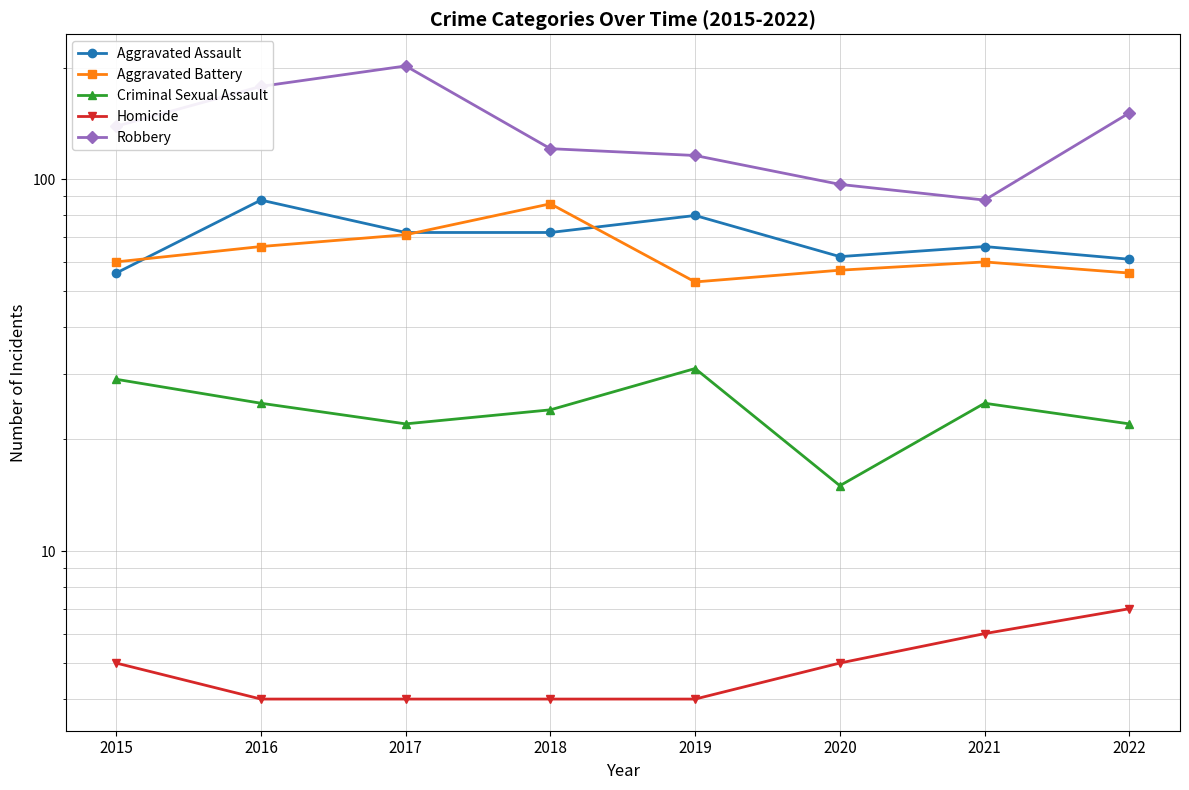

Which has a higher value, 2017 or 2016?

2016